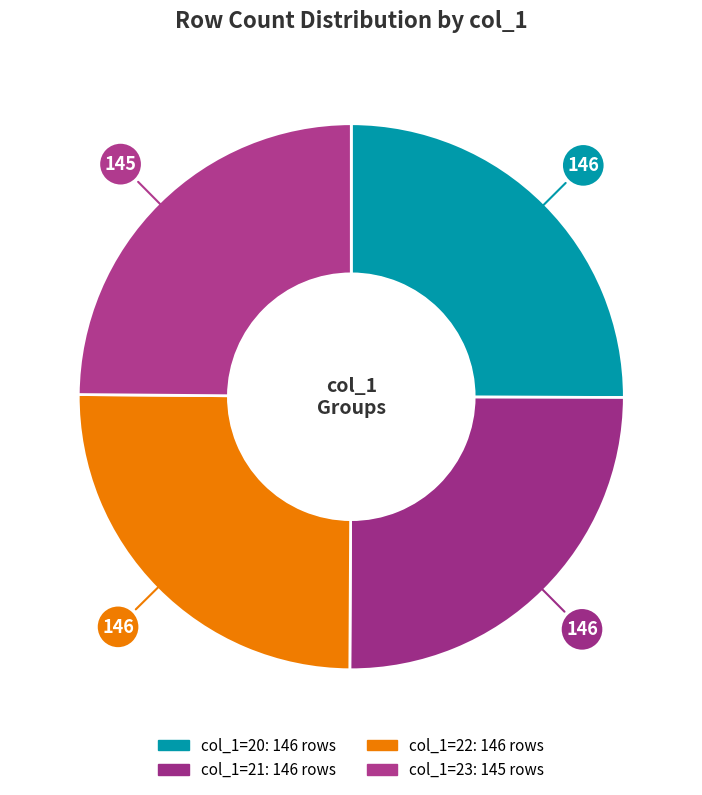

How many segments does this pie chart have?

4